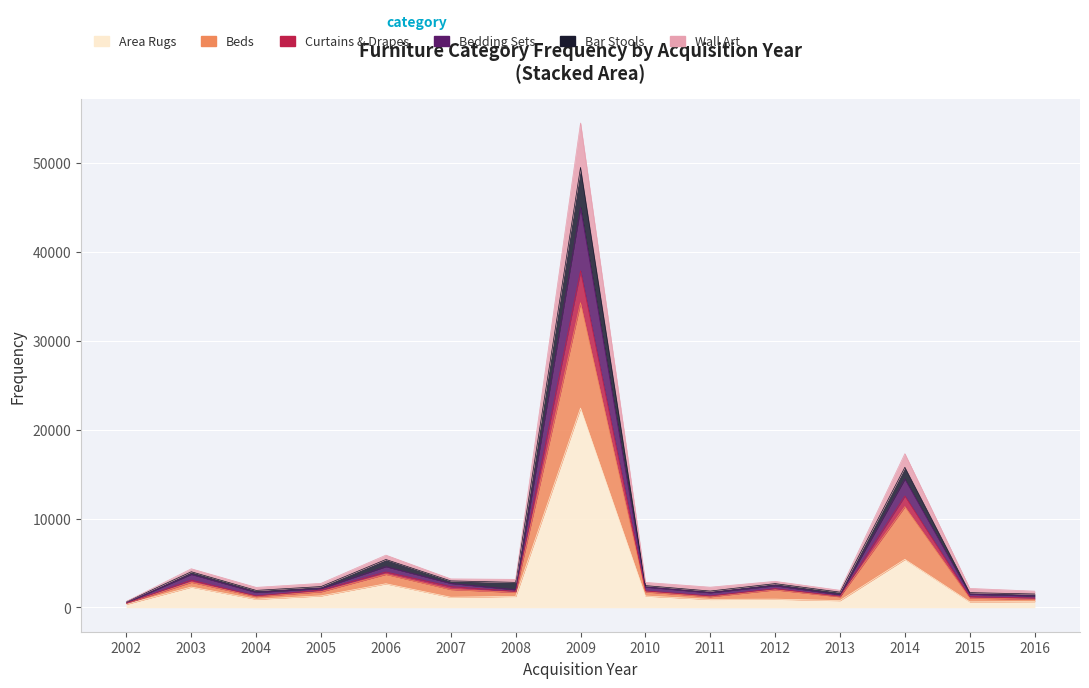

True or false: Area Rugs has more than 0 interior local peaks.

True